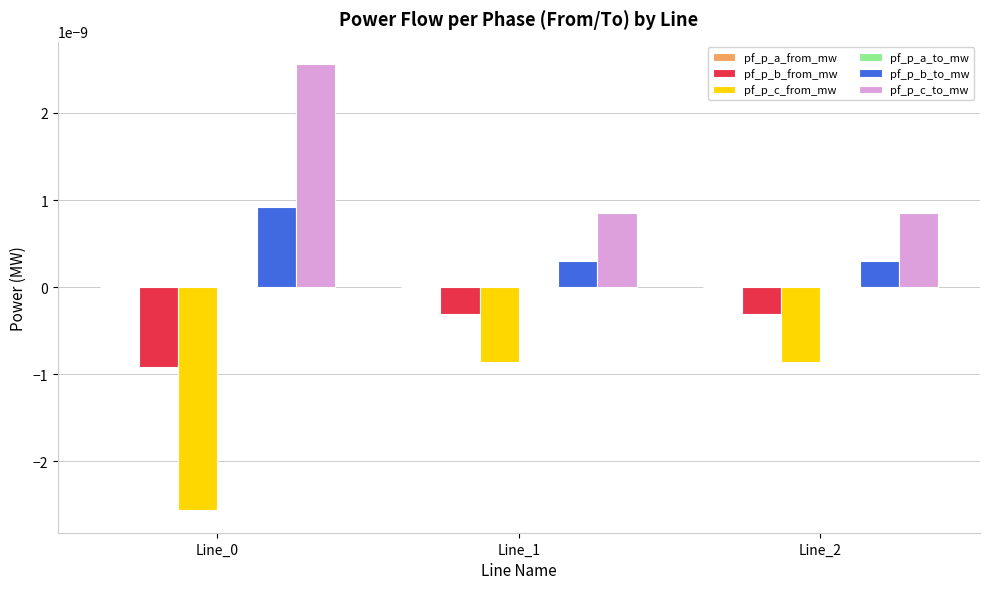

Is the value of pf_p_c_to_mw at Line_0 greater than the value of pf_p_c_from_mw at Line_1?

Yes